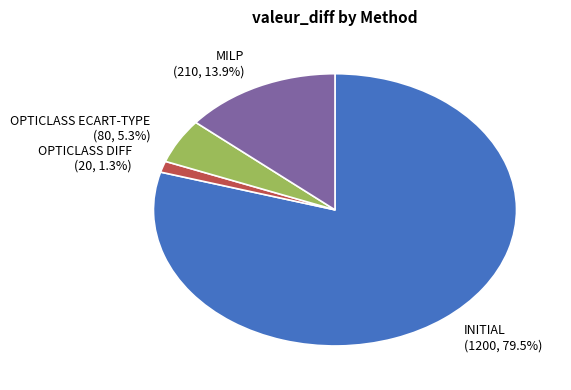

Rank the categories by value from highest to lowest.

INITIAL, MILP, OPTICLASS ECART-TYPE, OPTICLASS DIFF